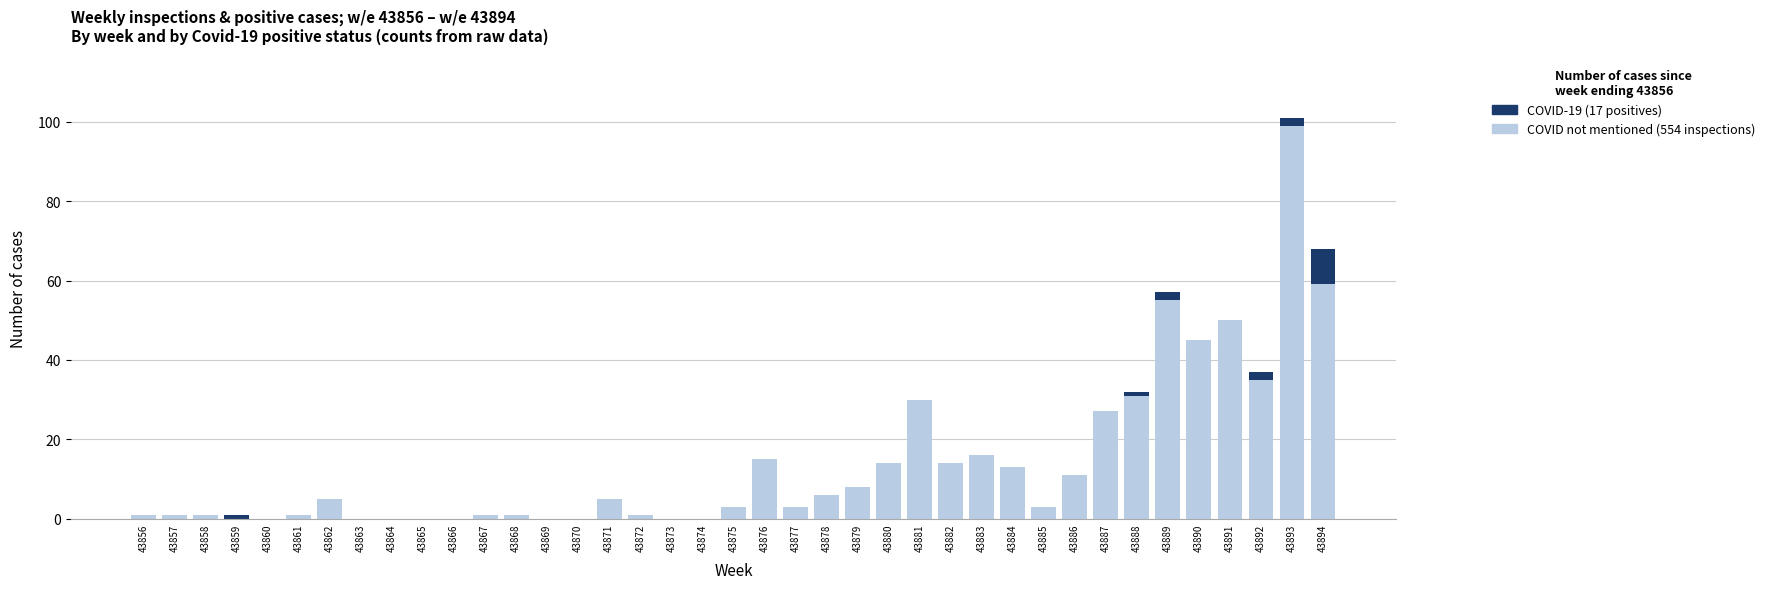

At which category is the sum across all series the highest?

43893